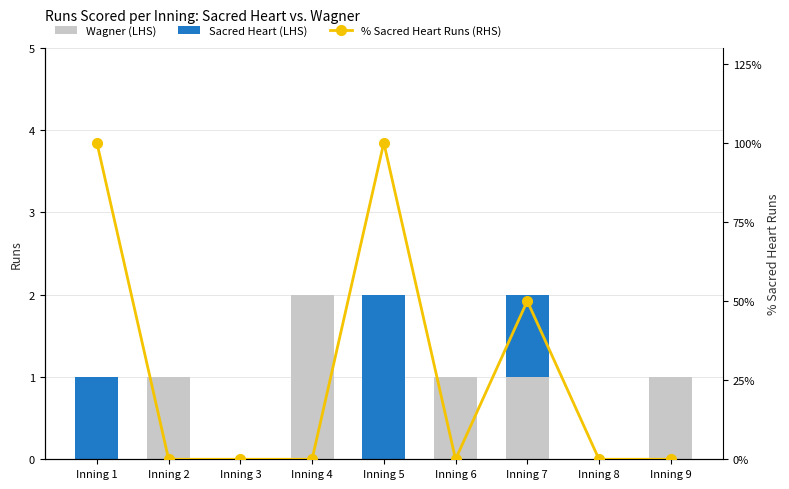

The % Sacred Heart Runs (RHS) series shows -51 at Inning 4. True or false?

False